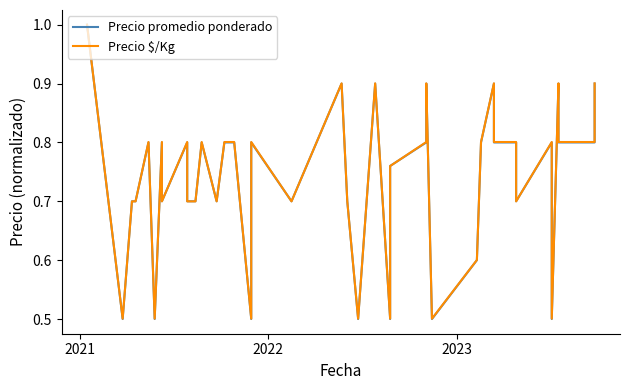

True or false: Precio $/Kg and Precio promedio ponderado cross at least once.

True